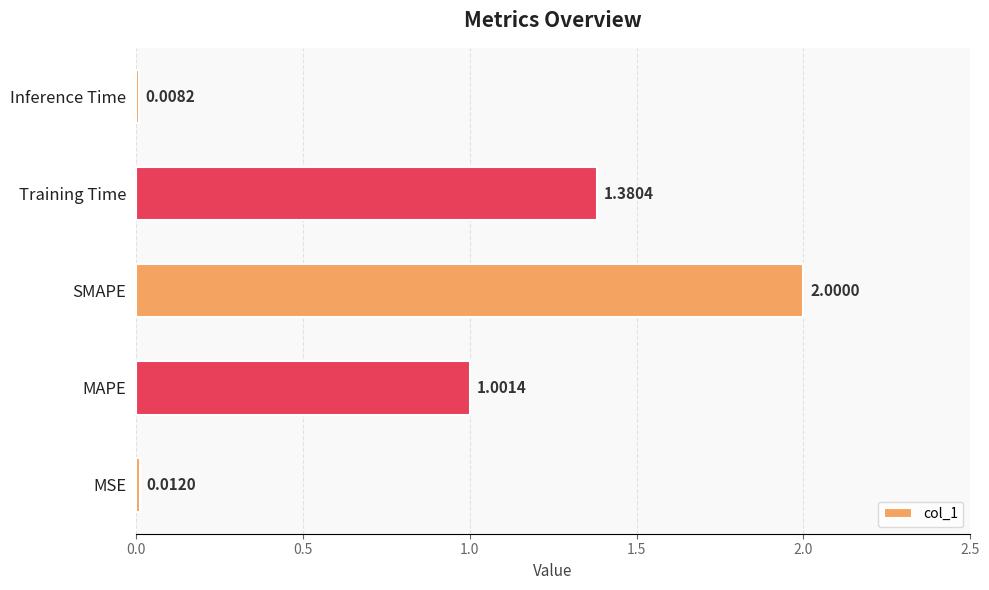

Which has a higher value, MSE or MAPE?

MAPE